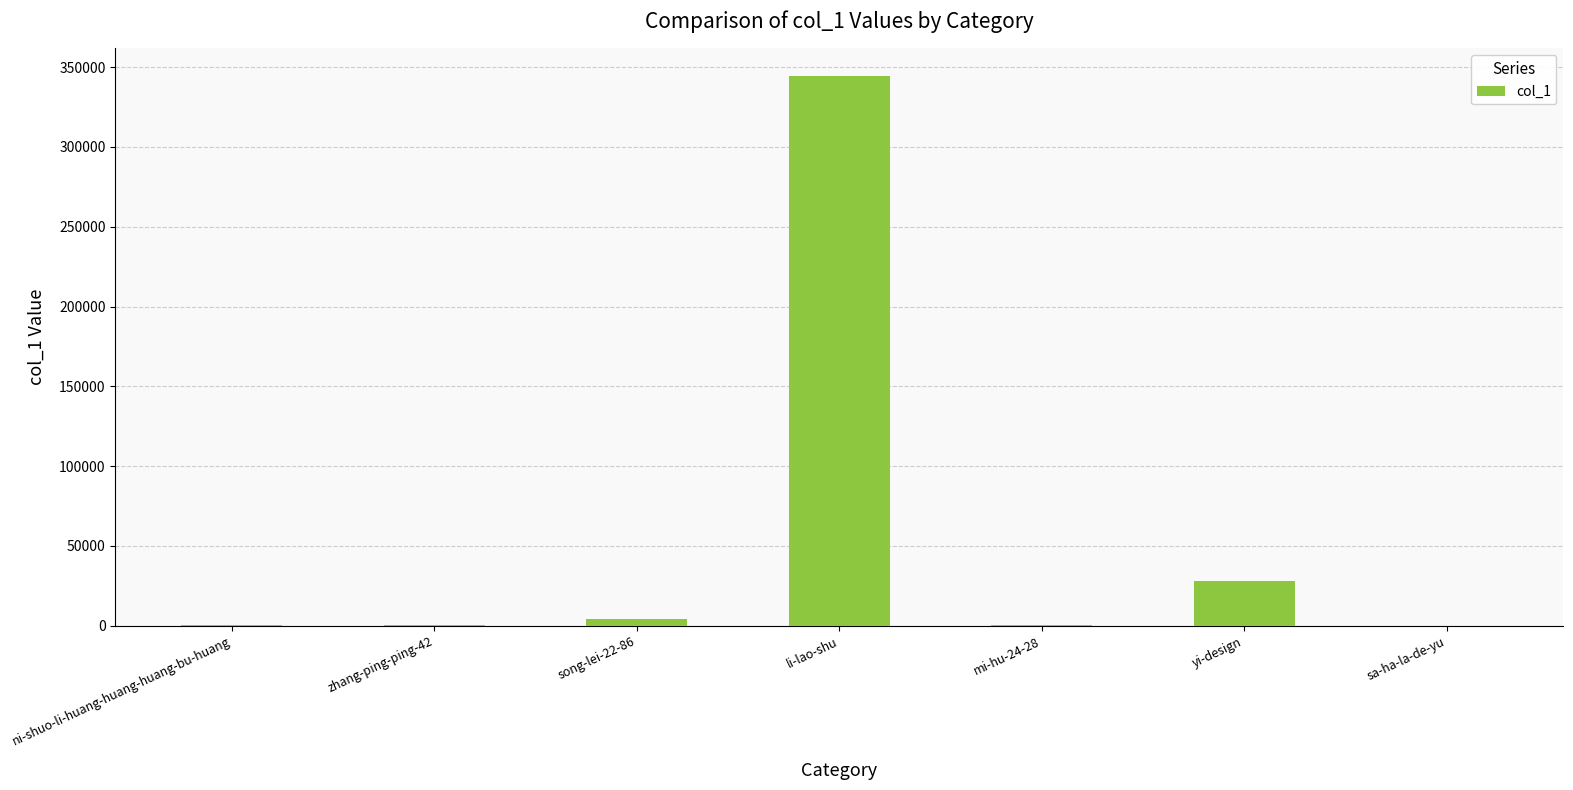

True or false: the data shows 121006 at li-lao-shu.

False